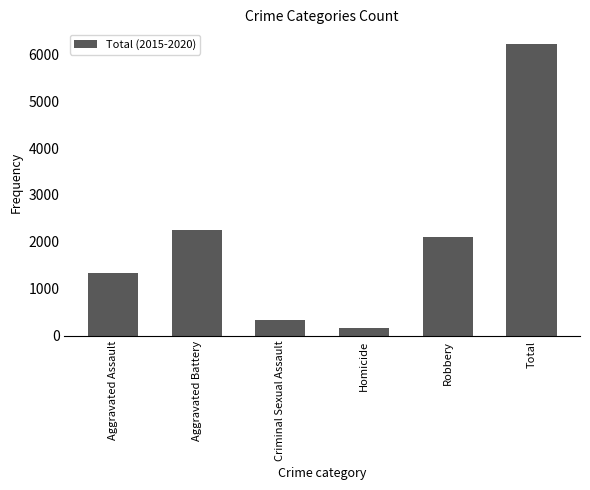

How many series are shown in this chart?

1